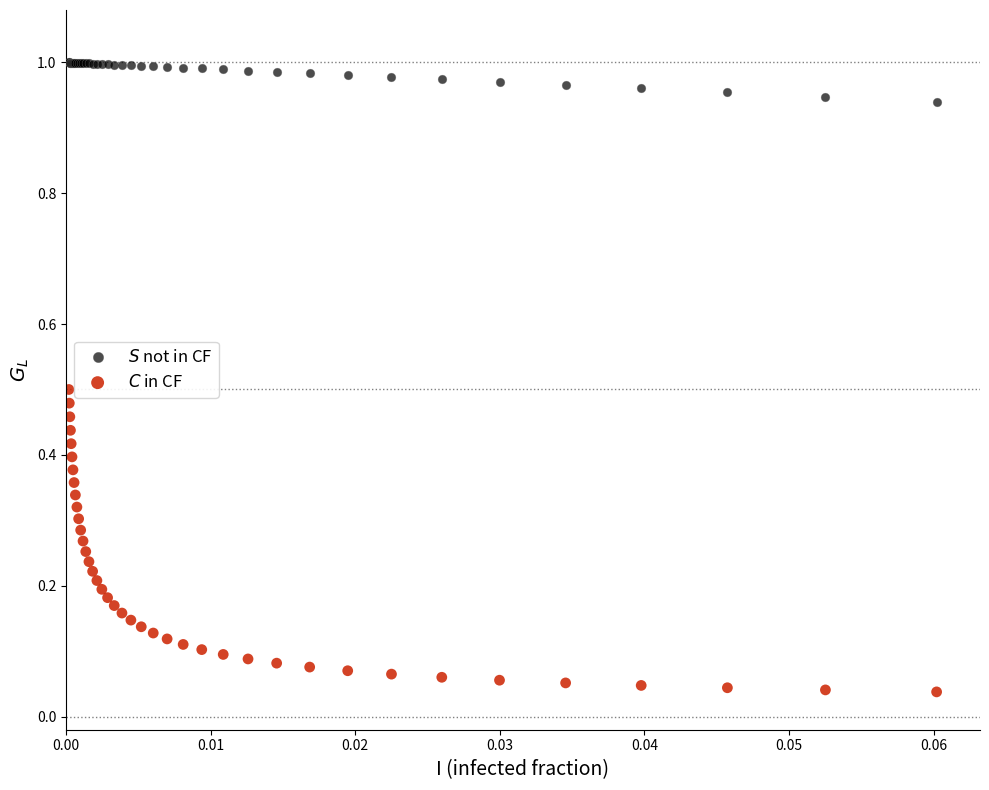

Which series has the largest Y range (max minus min)?

$C$ in CF